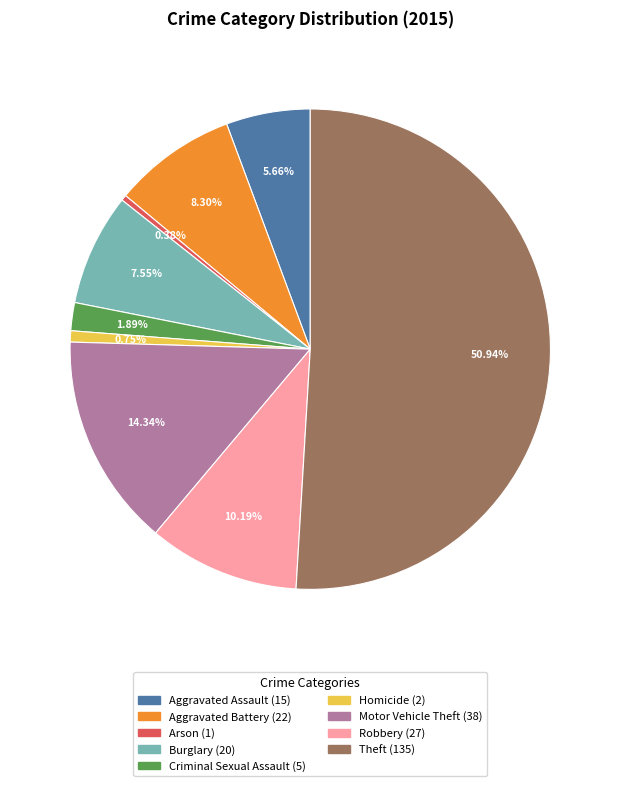

Do Burglary and Homicide together represent more than half of the pie?

No